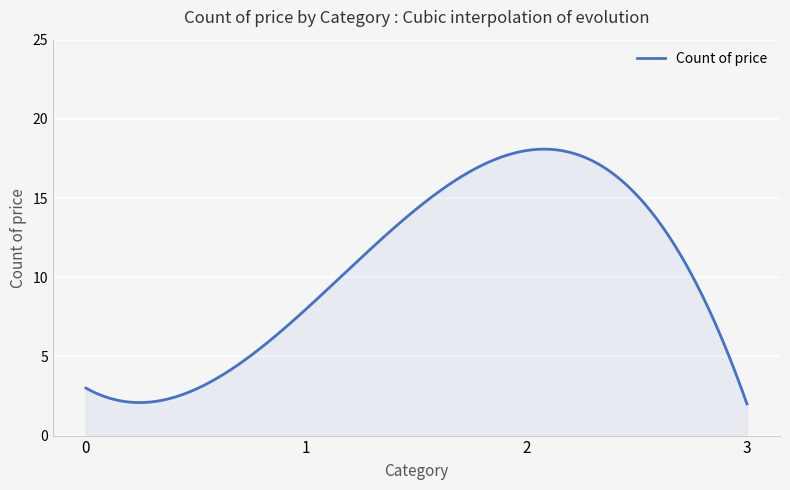

What is the difference between the maximum and minimum values?

16.1